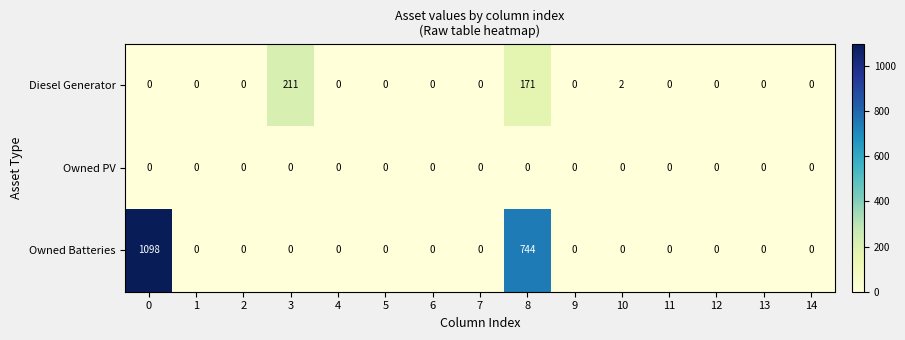

Which series has the widest spread of values?

Owned Batteries